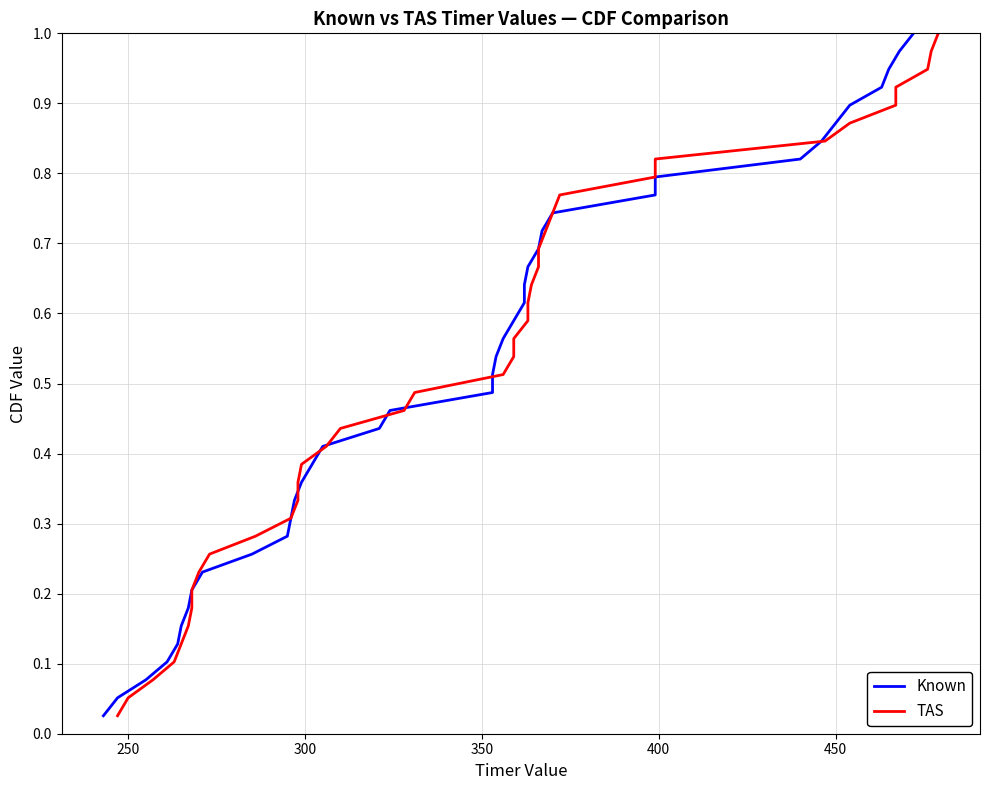

Which series has the largest range (max minus min)?

Known